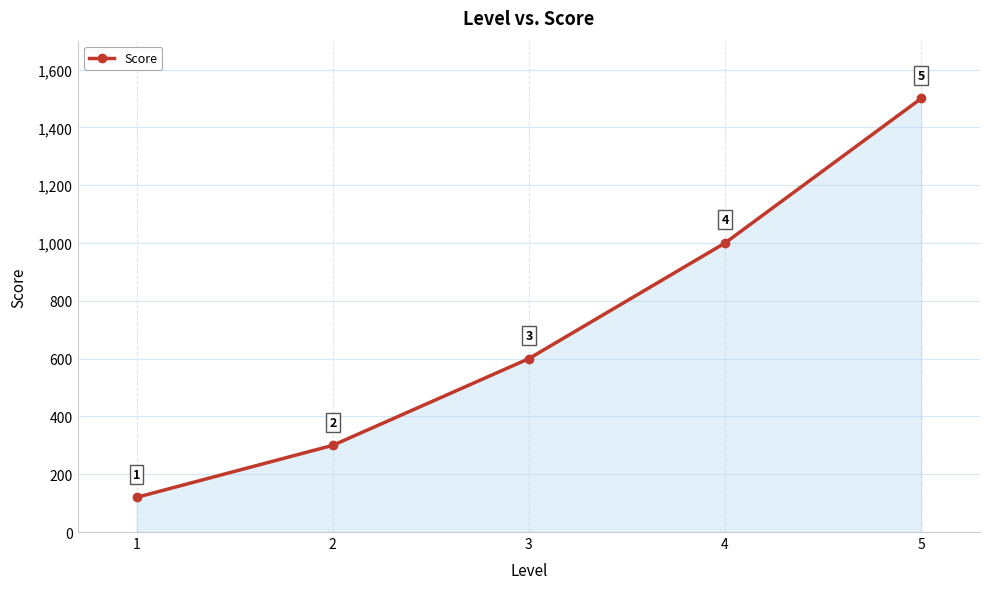

Which has a higher value, 1 or 4?

4